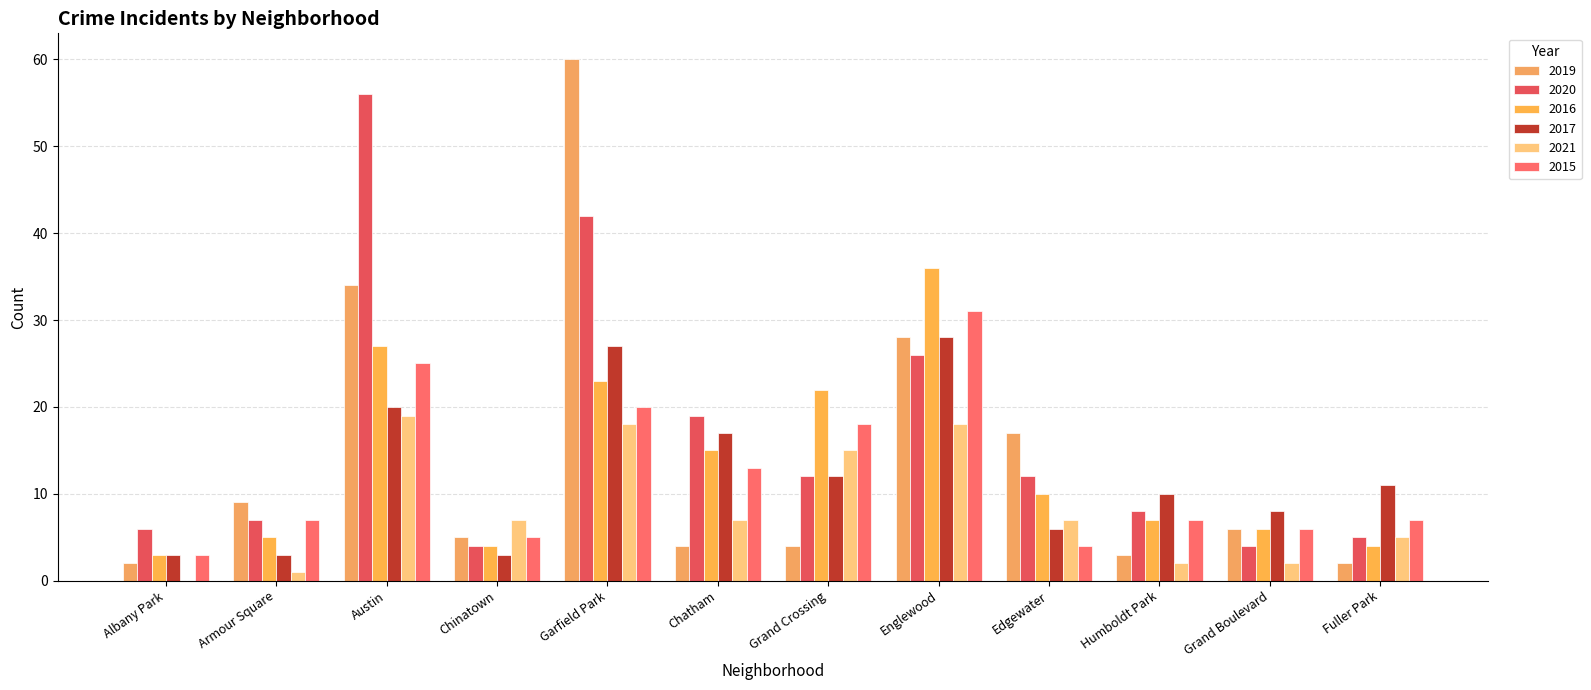

What position from the right is Grand Boulevard?

2